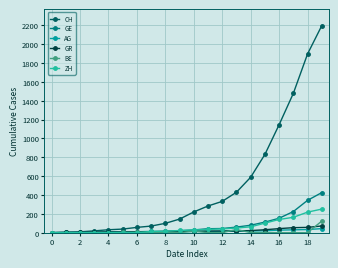

Which series has the widest spread of values?

CH